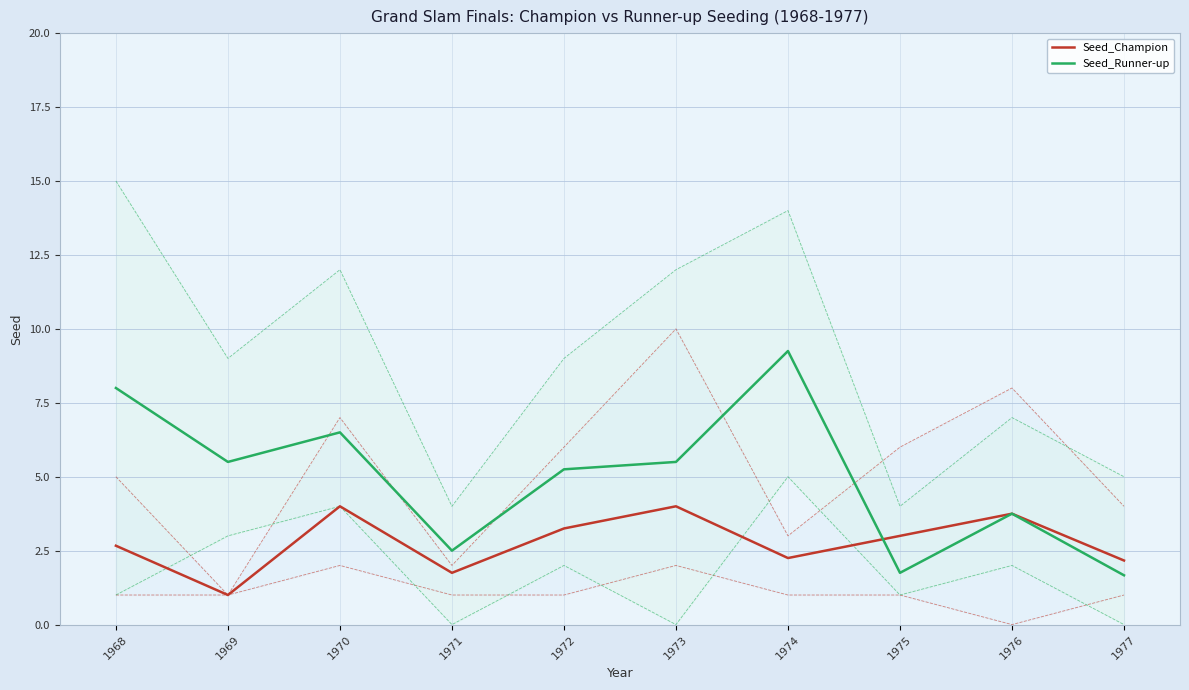

The Seed_Runner-up series shows 6.5 at 1970. True or false?

True